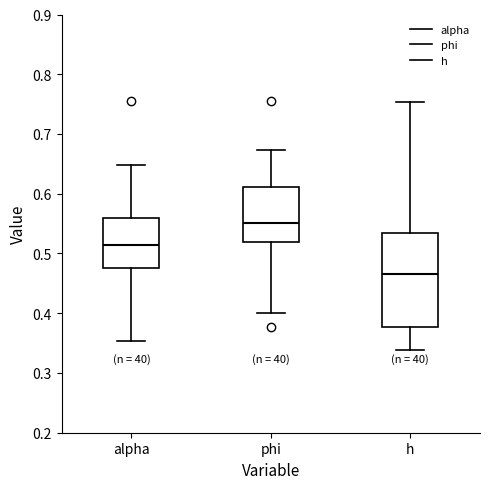

Reading left to right, read every box against the y-axis: the position of its median line, the range the box covers, and the ends of its whiskers. The values are not printed on the chart, so give them approximately, as read against the axis.

alpha: median 0.51, box 0.48 to 0.56, whiskers 0.35 to 0.65
phi: median 0.55, box 0.52 to 0.61, whiskers 0.40 to 0.67
h: median 0.47, box 0.38 to 0.53, whiskers 0.34 to 0.75